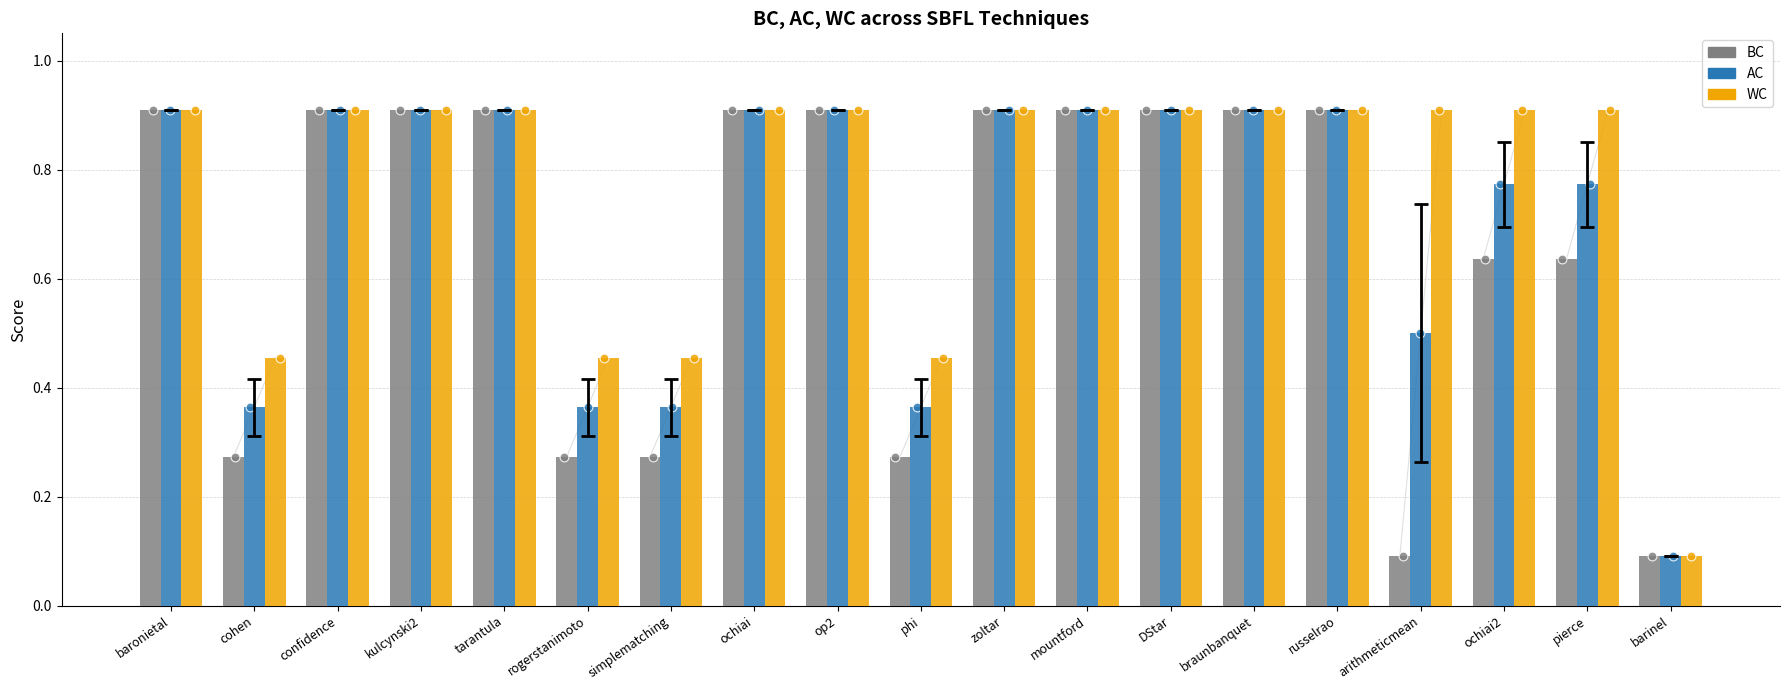

Which series has the largest Y range (max minus min)?

BC